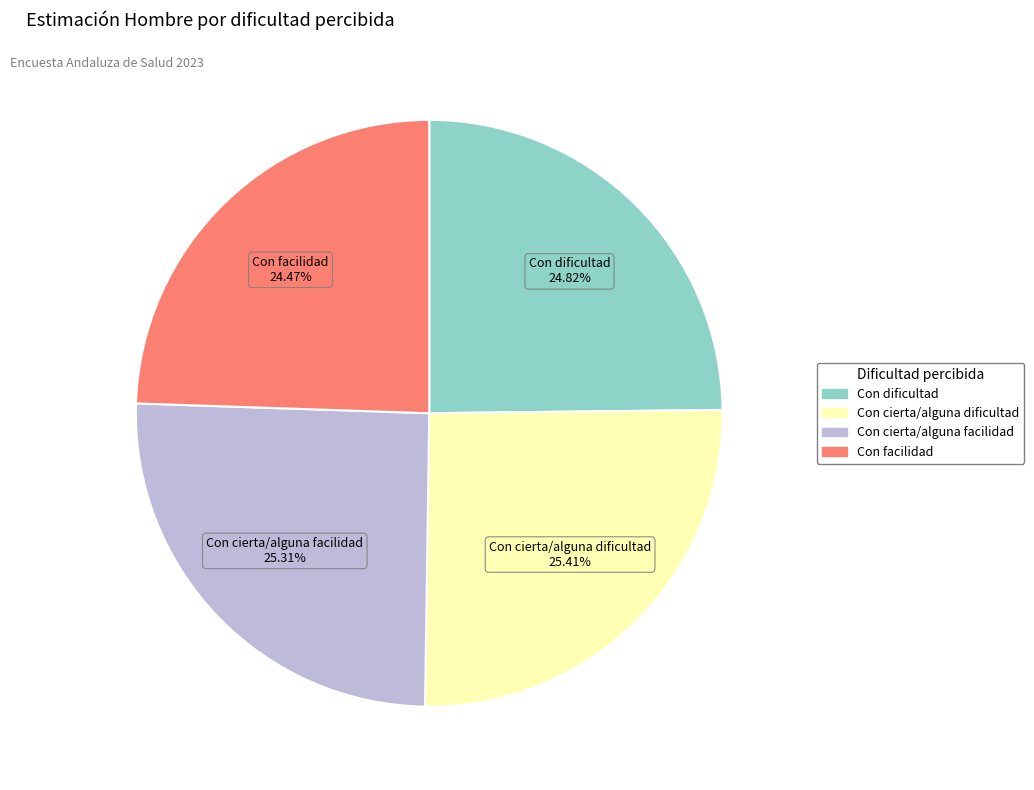

To the nearest percent, what portion does Con cierta/alguna facilidad represent?

25%